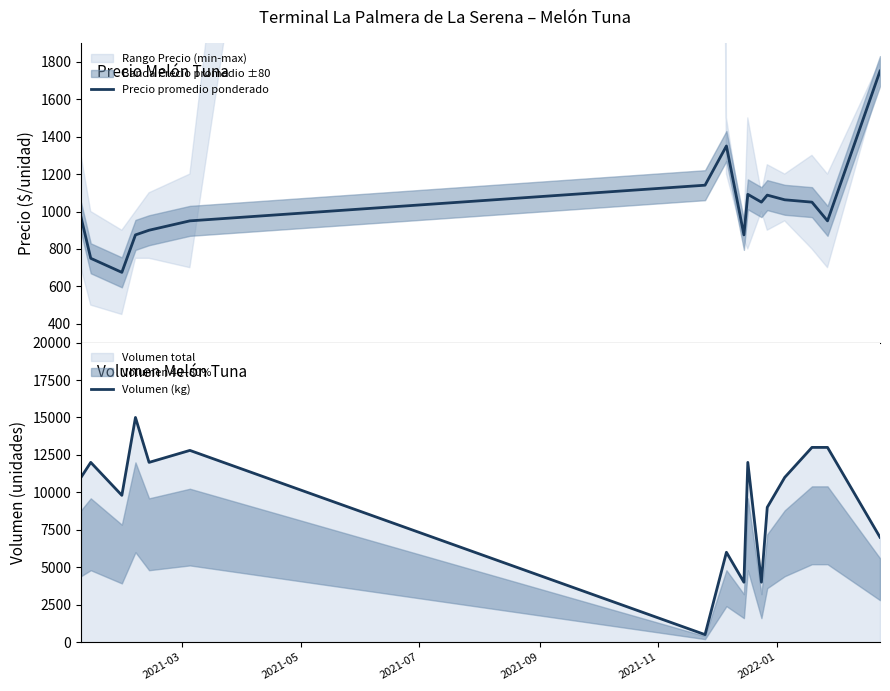

Which series has the largest range (max minus min)?

Volumen (kg)